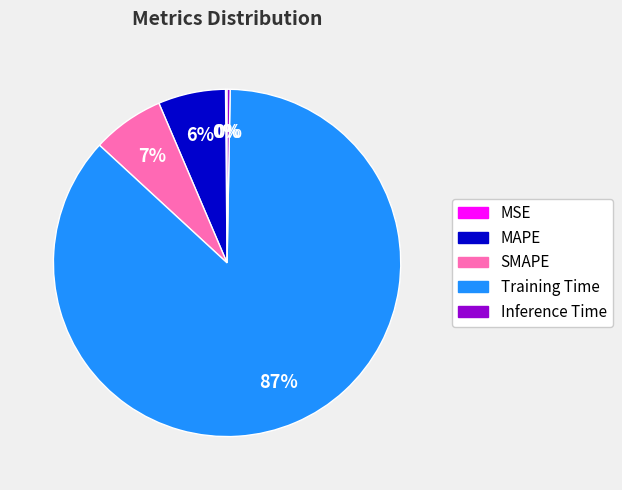

Which slice is the largest?

Training Time